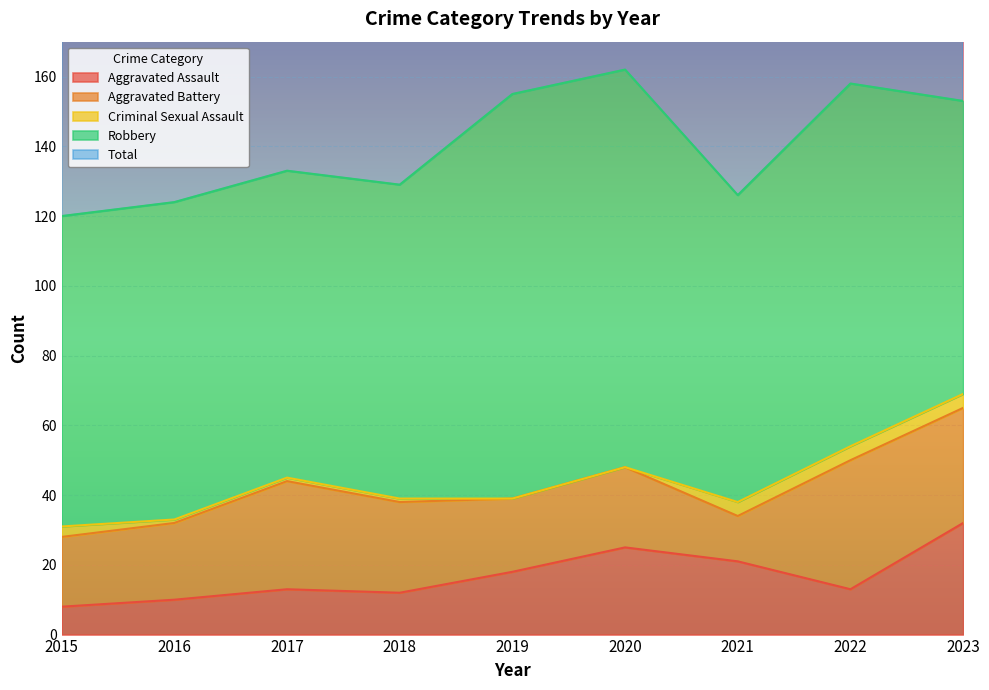

At how many categories does at least one series exceed 58?

9